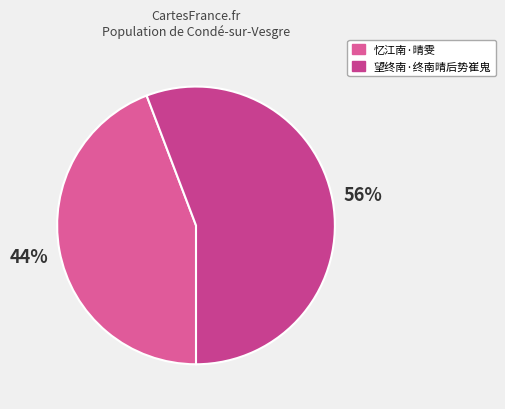

True or false: 忆江南·晴雯 accounts for 35% of the total.

False